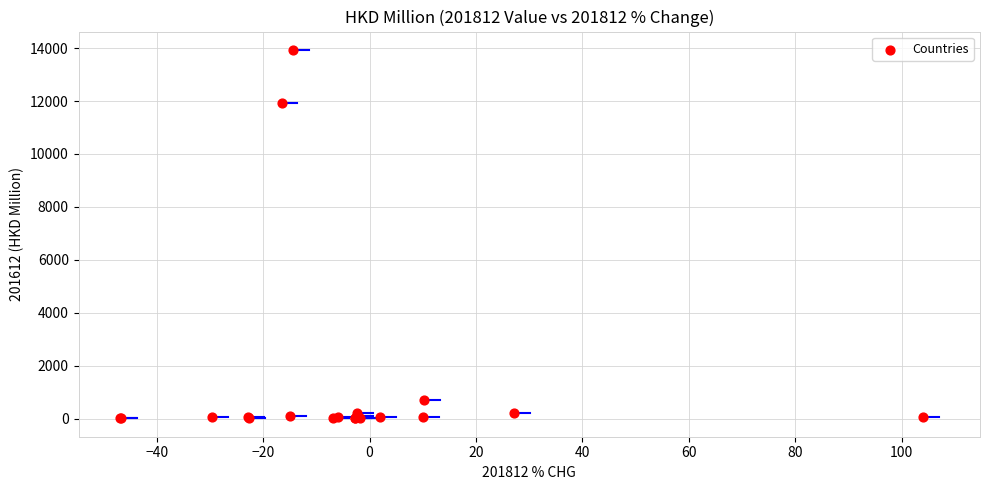

What Y value in the scatter plot is closest to 6972?

11919.2